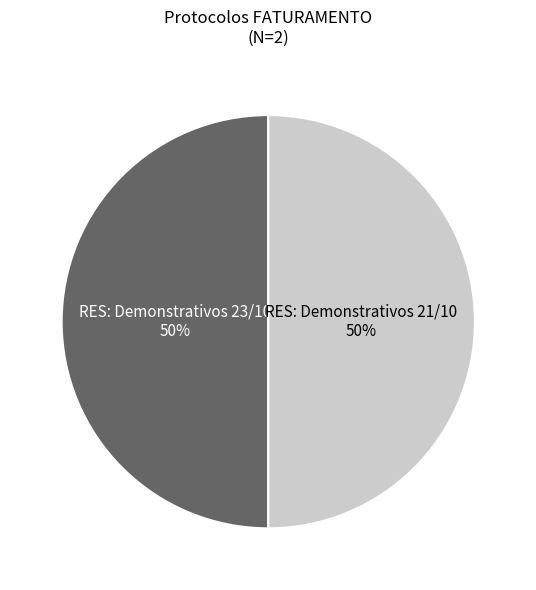

To the nearest percent, what is the average slice percentage?

50%